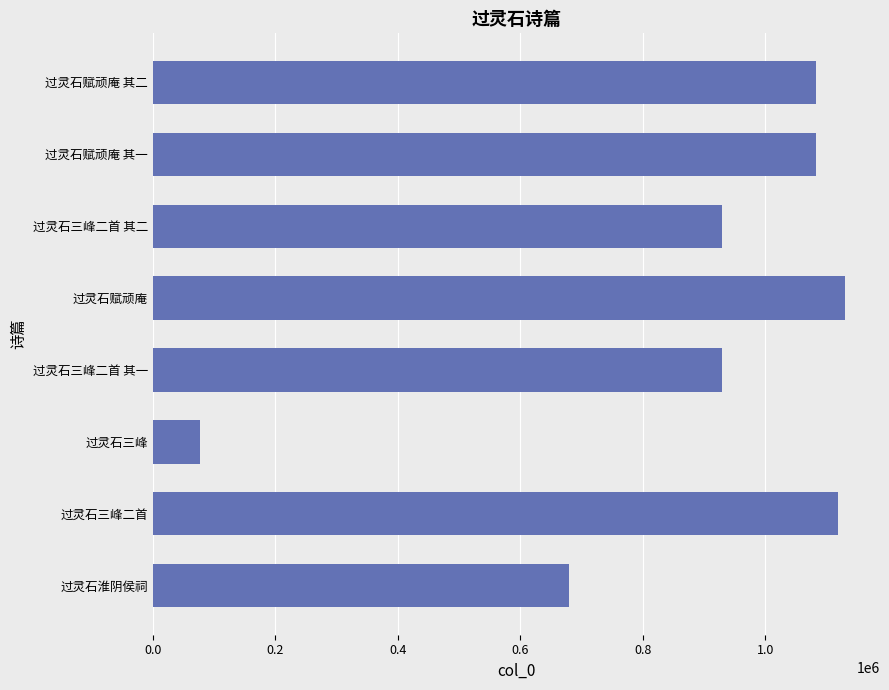

What is the minimum value shown in the chart?

77883